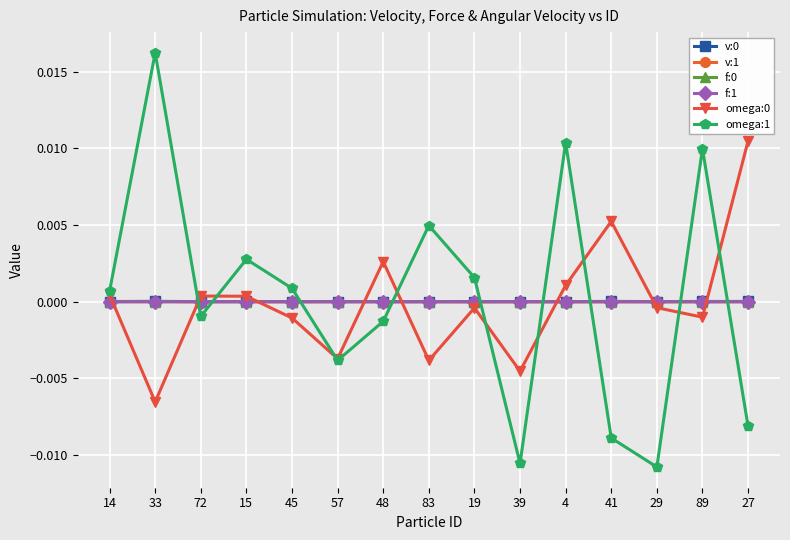

At which category is the sum across all series the highest?

4